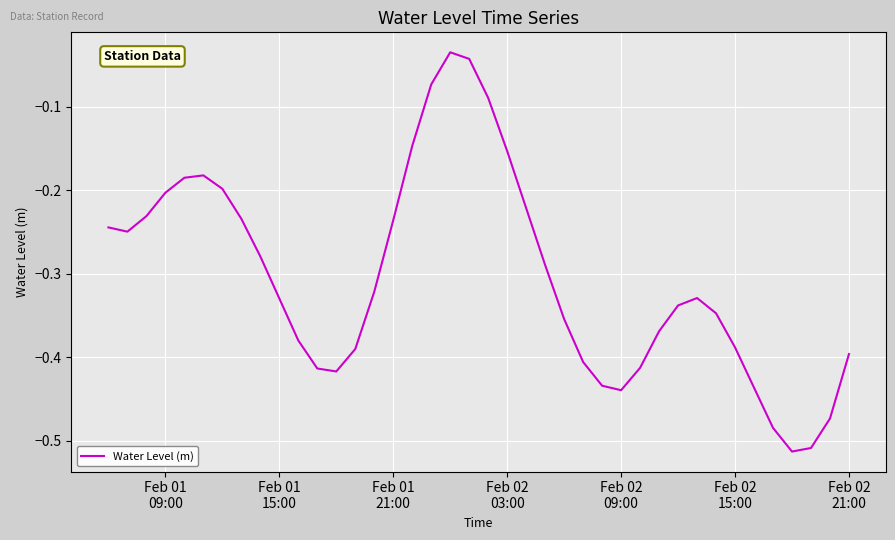

What is the difference between the maximum and minimum values?

0.5